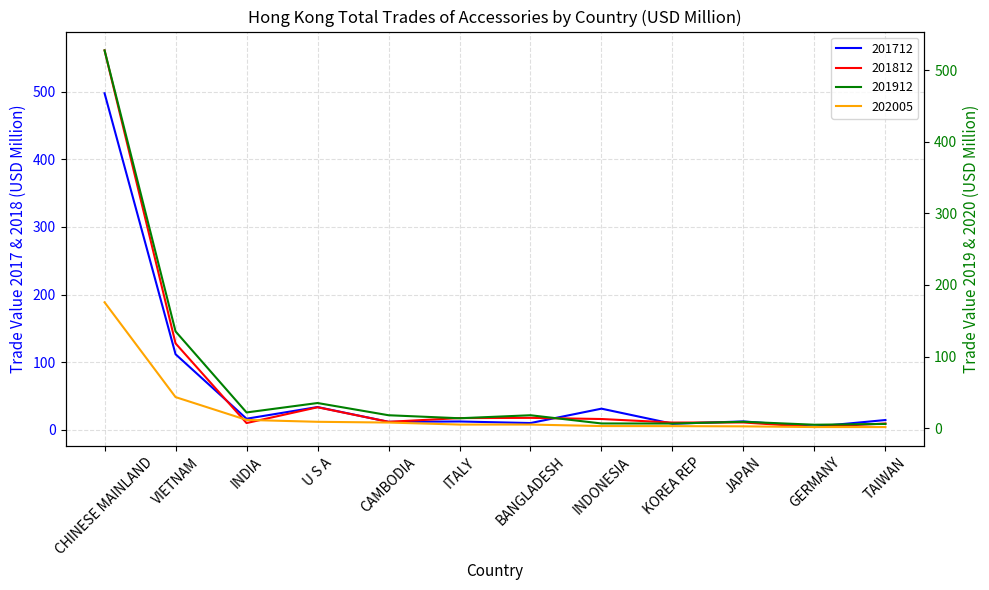

What is the sum of all 201712 values?

764.8